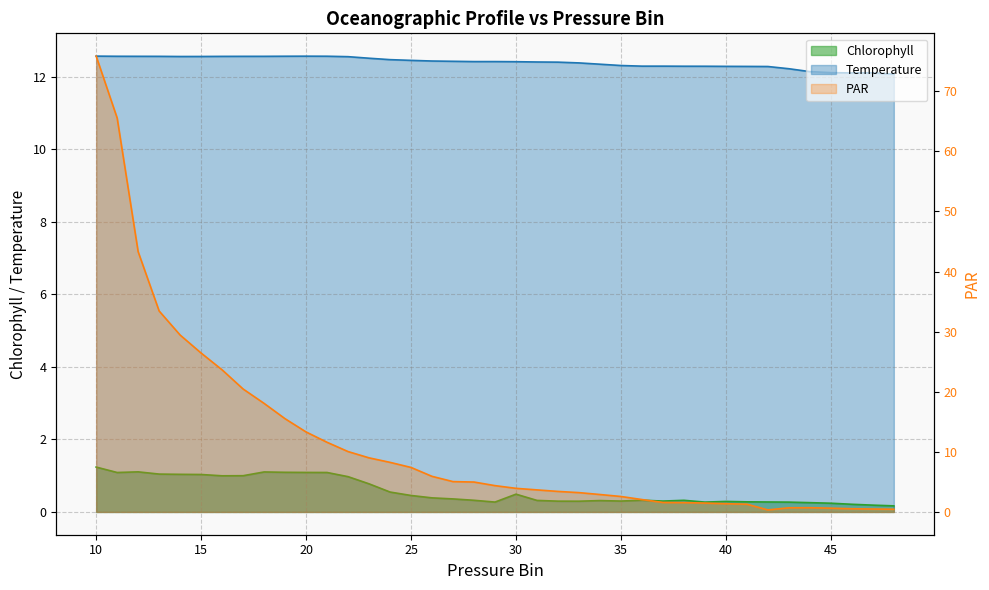

The value of PAR at 16 is 23.6. True or false?

True